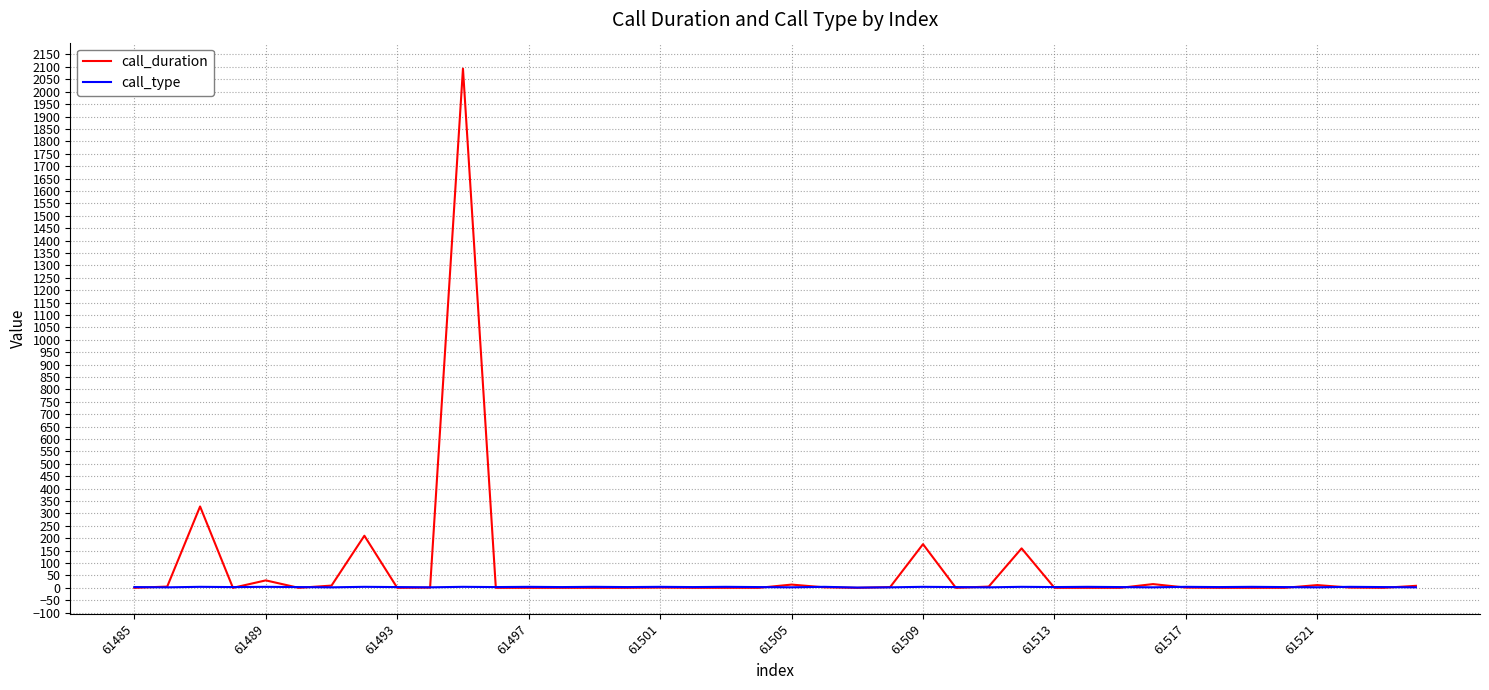

What is the sum of all call_duration values?

3071